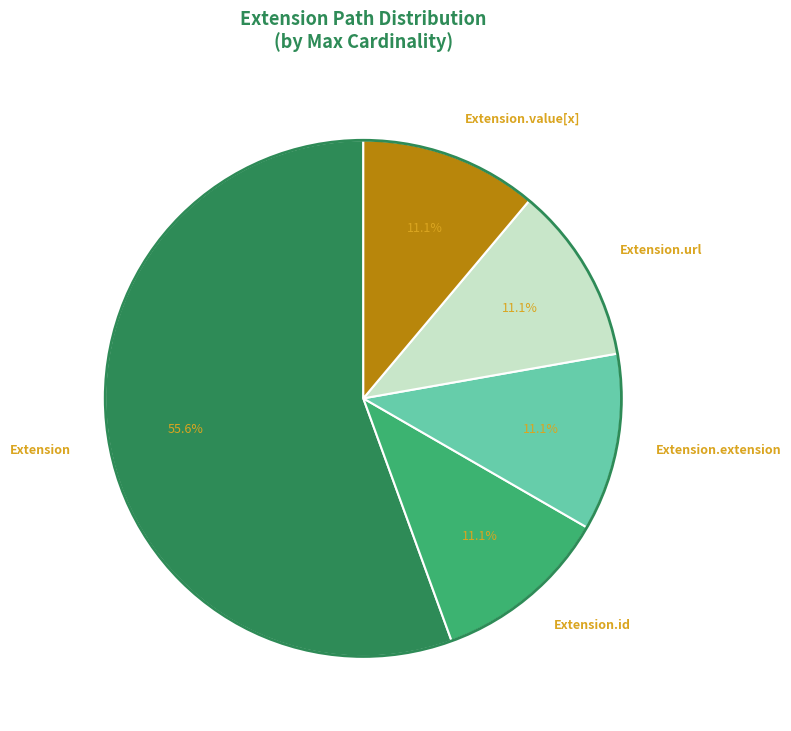

What is the majority slice?

Extension